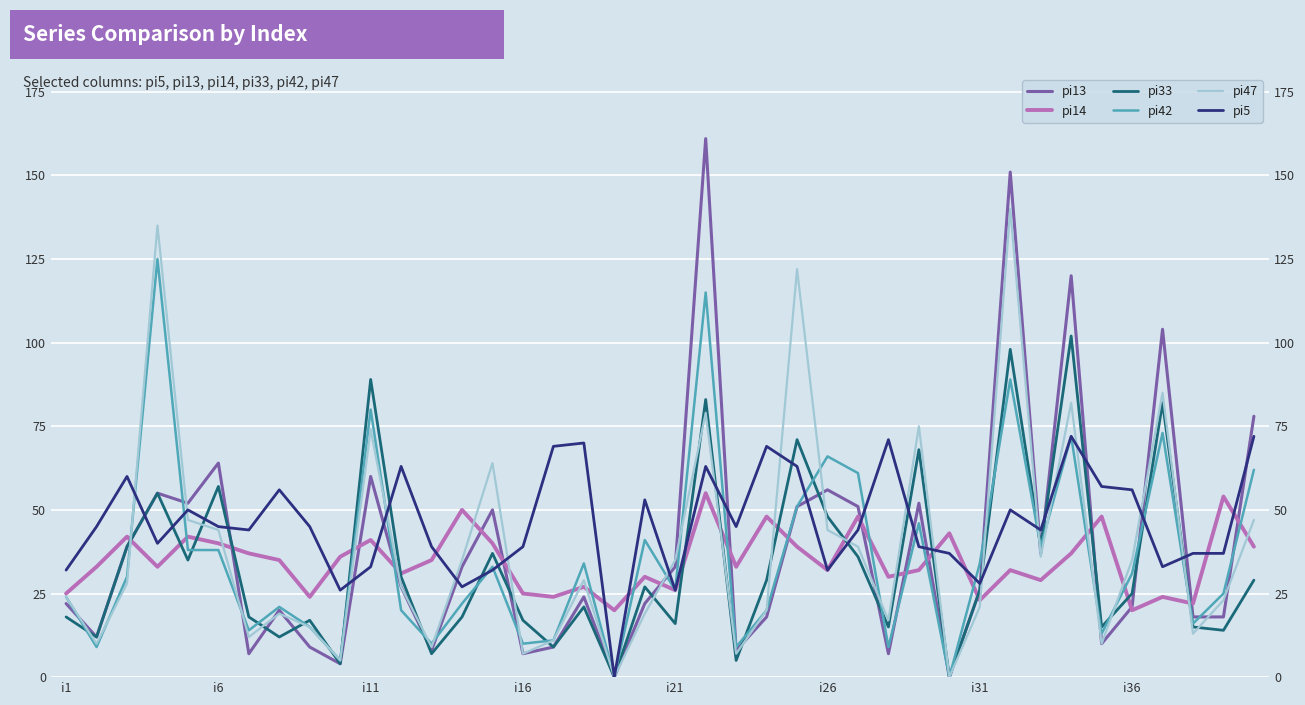

True or false: pi5 has a value of 56 at i36.

True